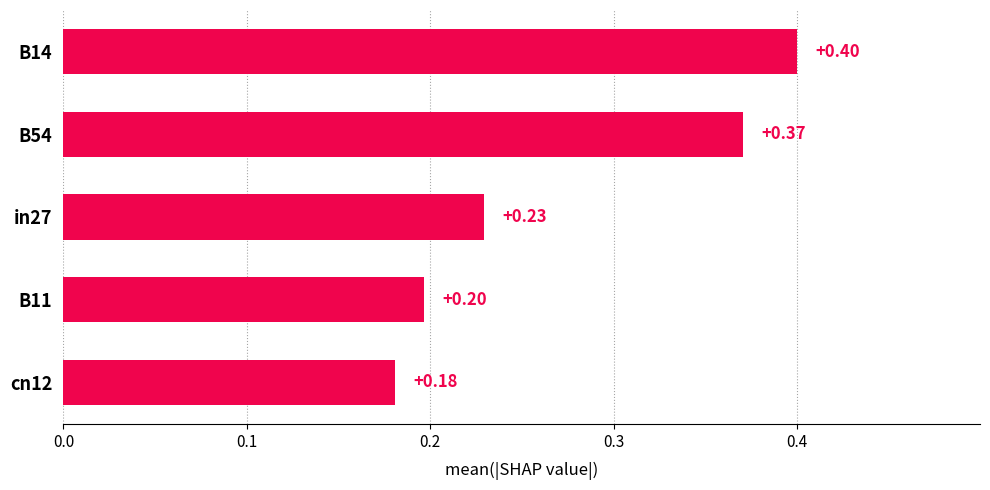

How many bars are there in total?

5